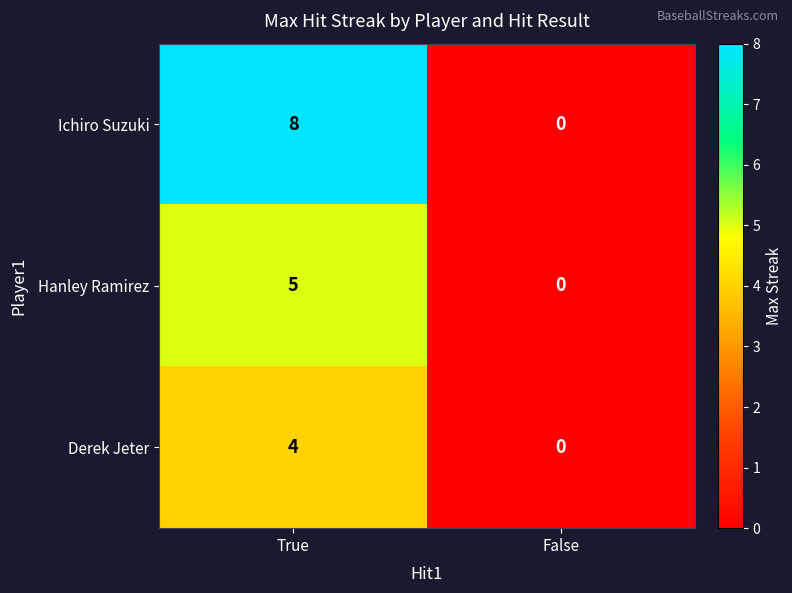

What is the approximate value of Ichiro Suzuki at True?

8